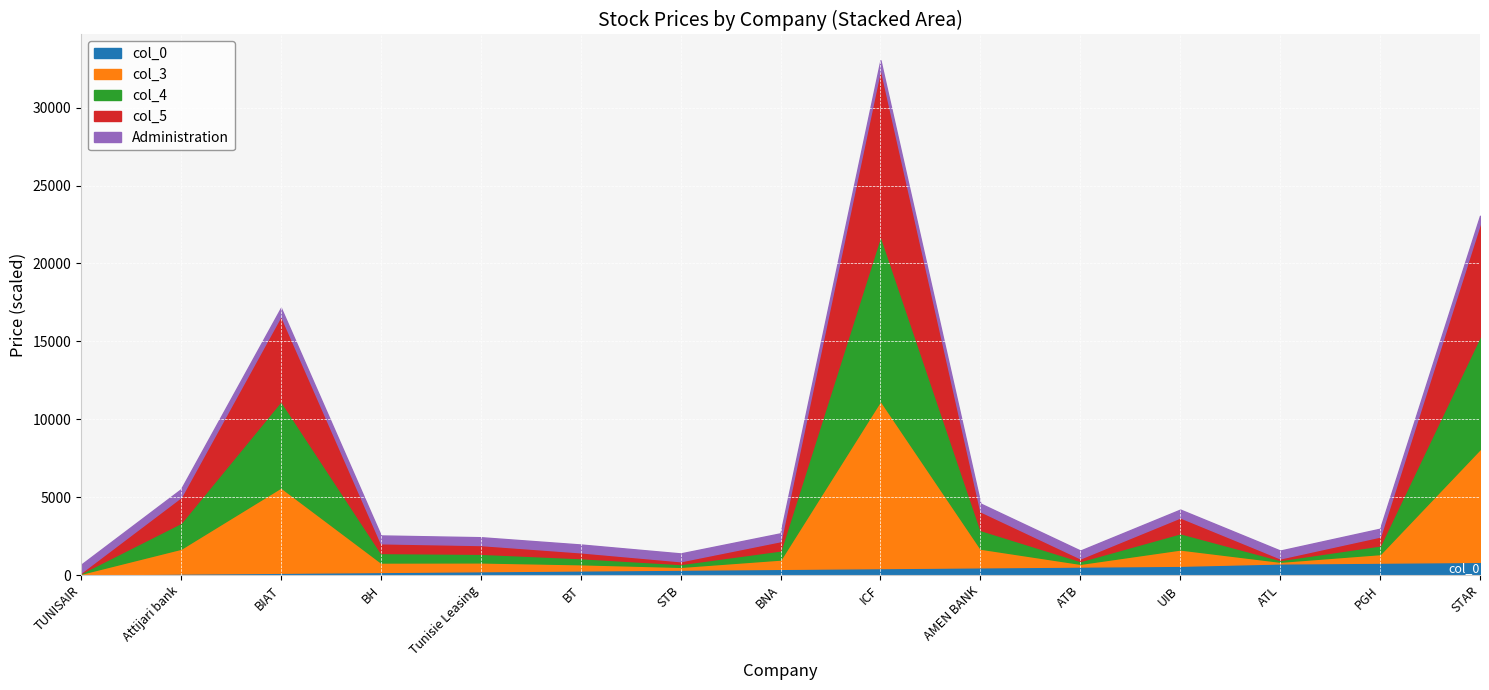

At which category is the sum across all series the highest?

ICF